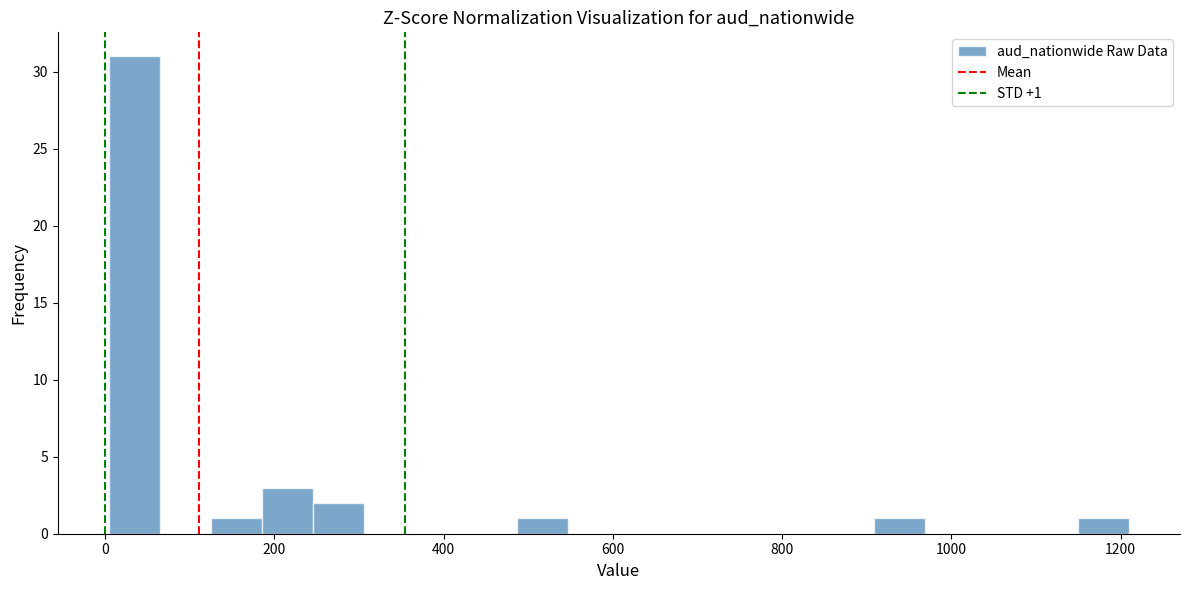

Read against the x-axis, roughly where is the centre of the tallest bar?

40